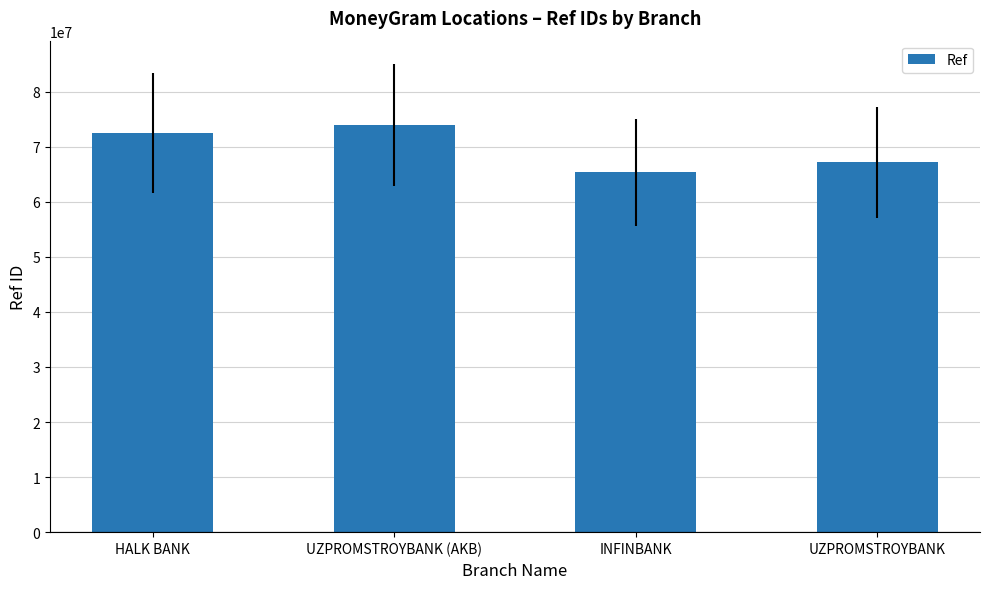

How many bars are there in total?

4